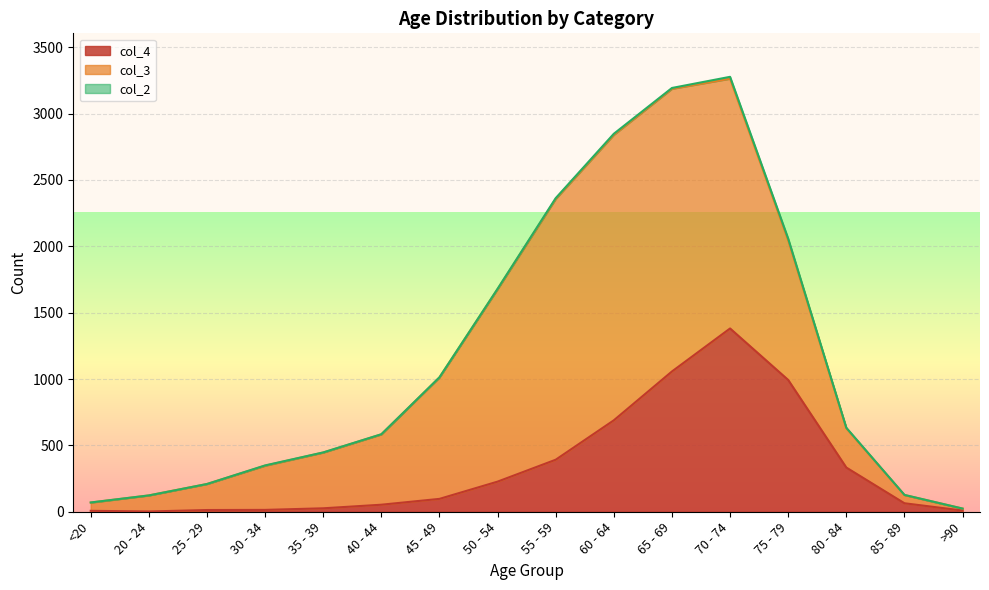

Reading right to left, what are all the values shown in this chart?

col_4: 9	64	333	993	1381	1057	689	392	227	97	53	26	14	13	2	7
col_3: 15	62	296	1053	1882	2130	2151	1965	1450	915	530	420	333	196	121	62
col_2: 0	1	4	12	14	6	8	6	3	1	1	1	2	0	0	1